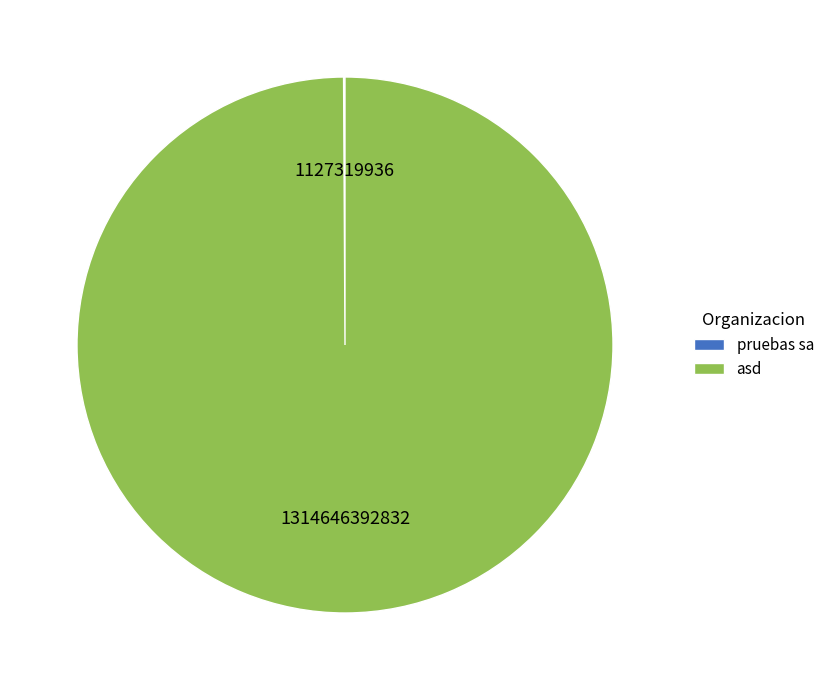

Which slice represents more than half of the pie?

asd